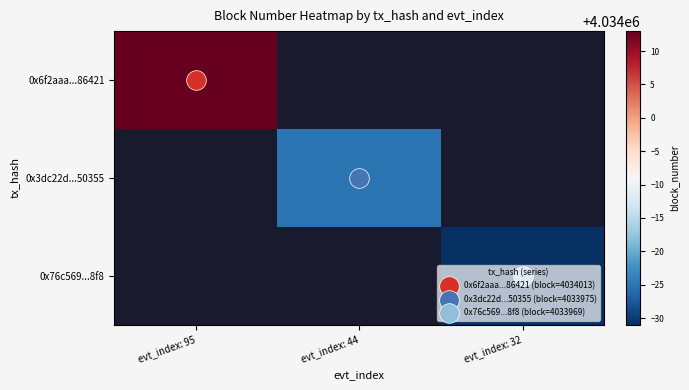

At how many categories does at least one series exceed 4034012?

1